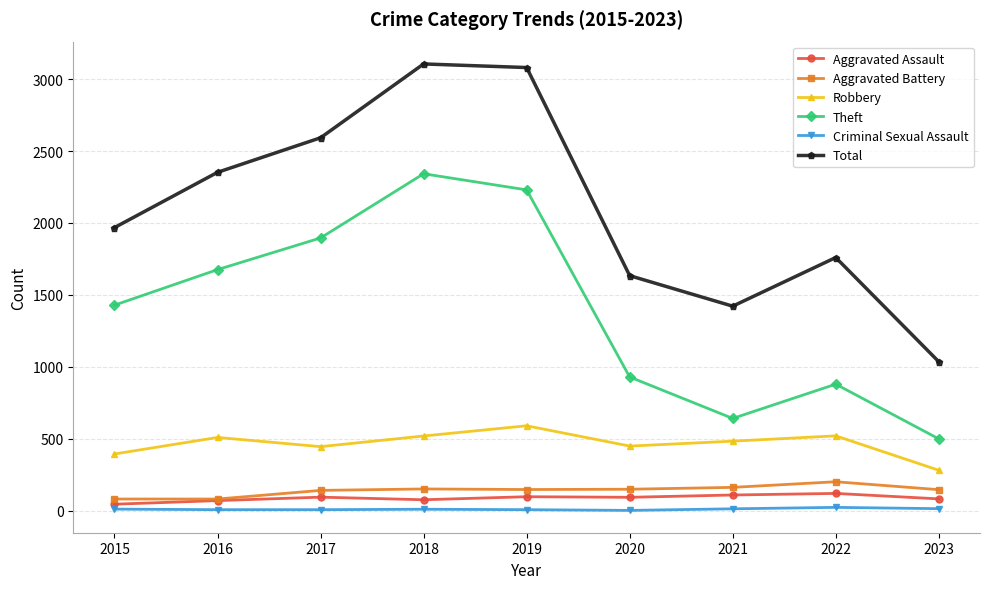

Which series has the largest range (max minus min)?

Total